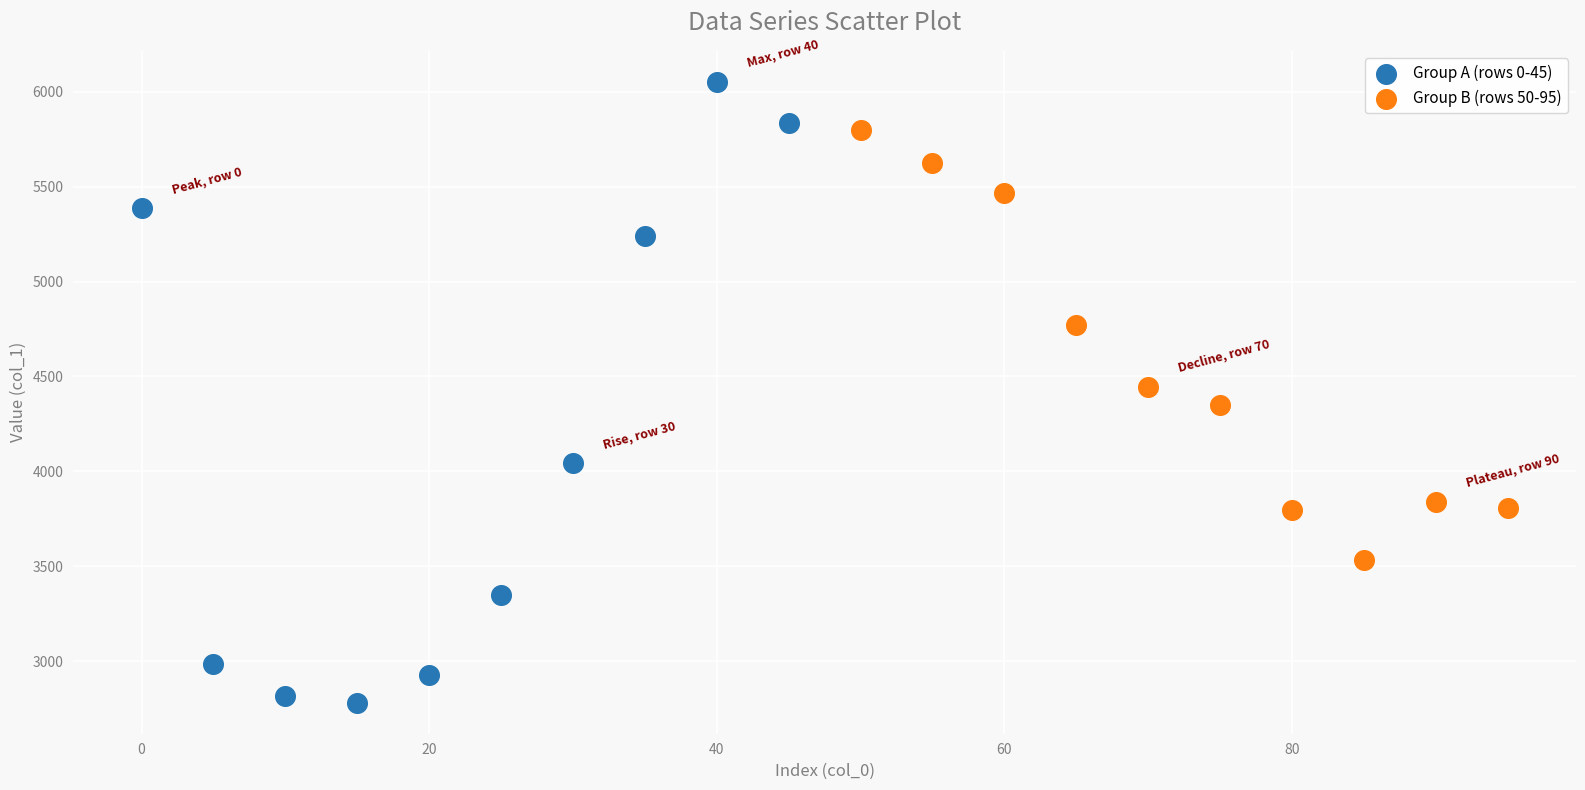

Which series contains the highest Y value?

Group A (rows 0-45)